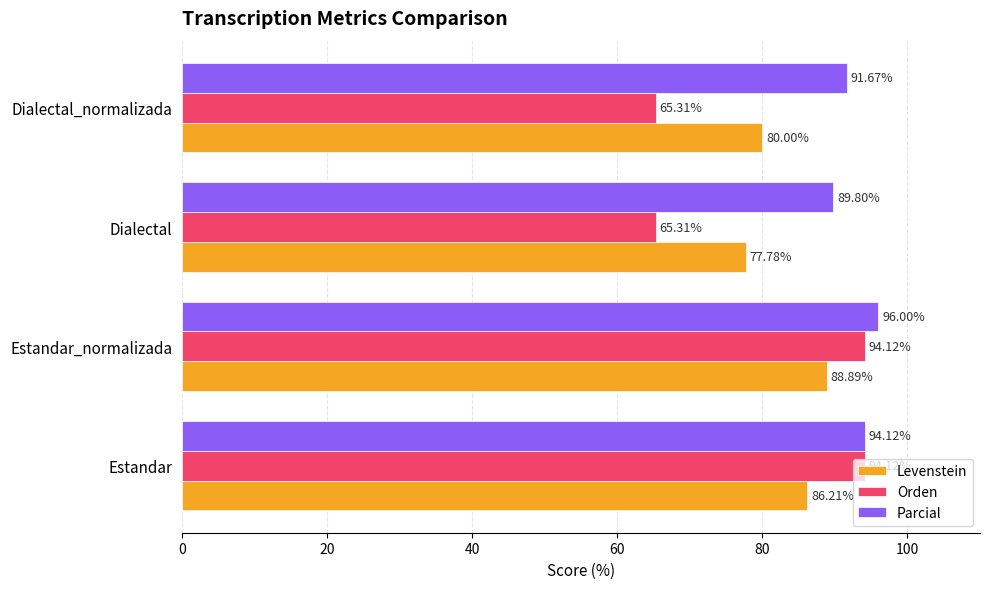

What is the total value across all series at Estandar?

274.4